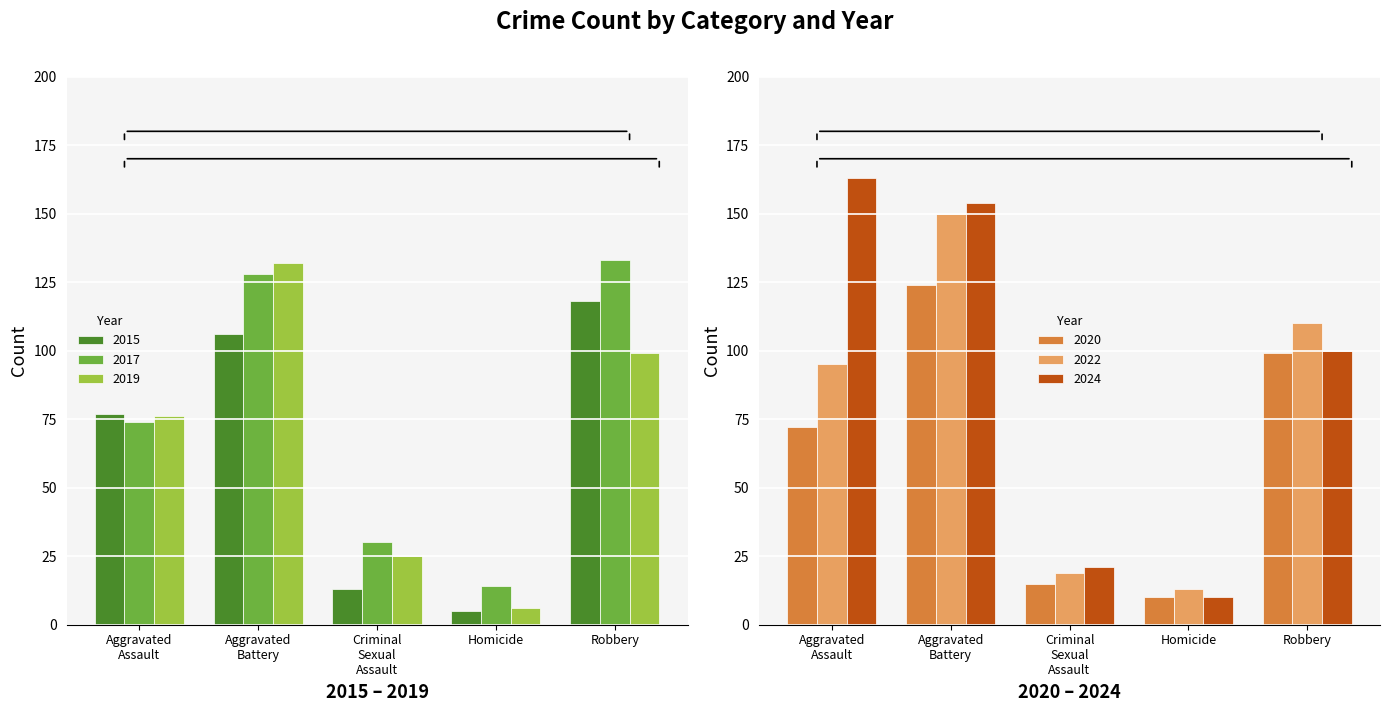

At which label does 2017 reach its peak?

Robbery